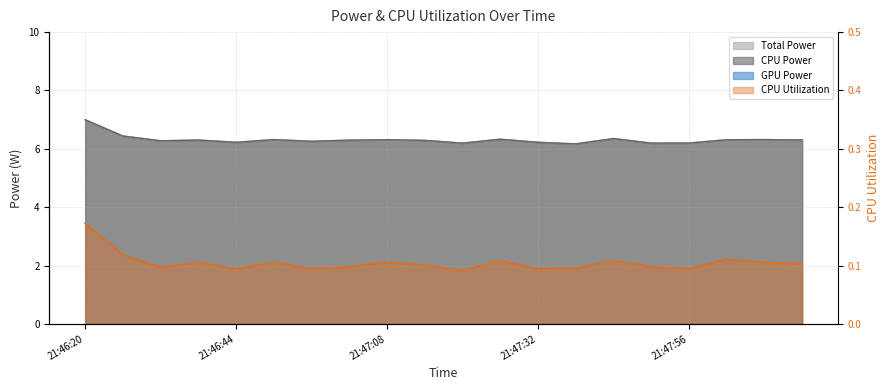

True or false: CPU Utilization and CPU Power cross at least once.

False